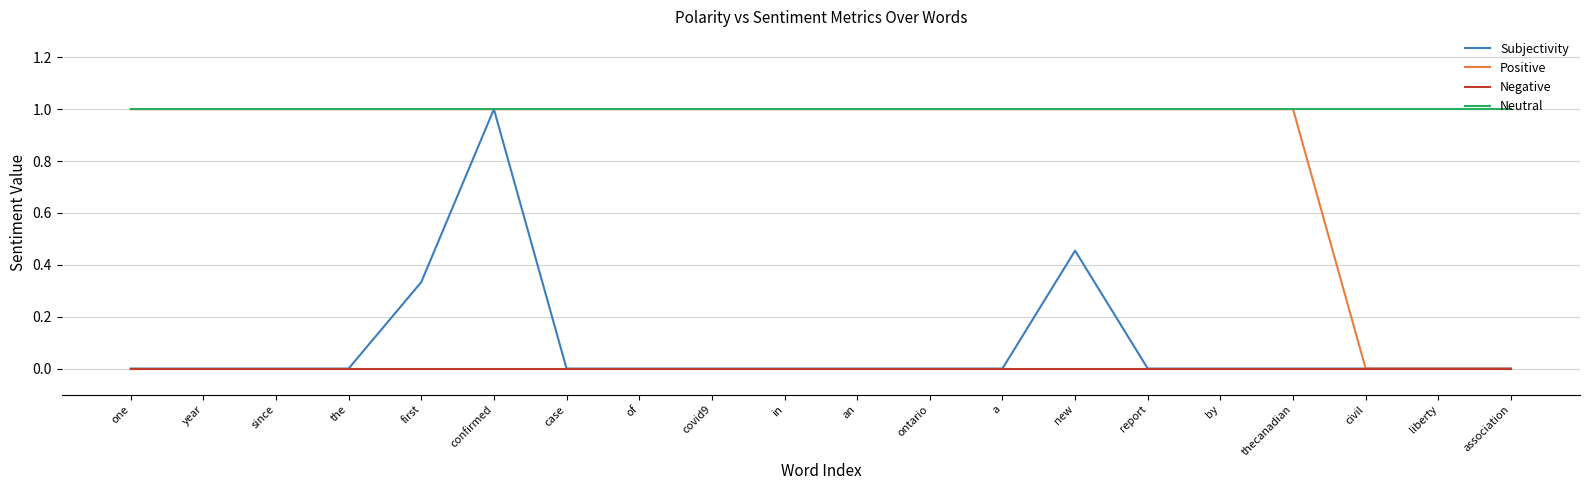

Which series has the largest total across all categories?

Neutral